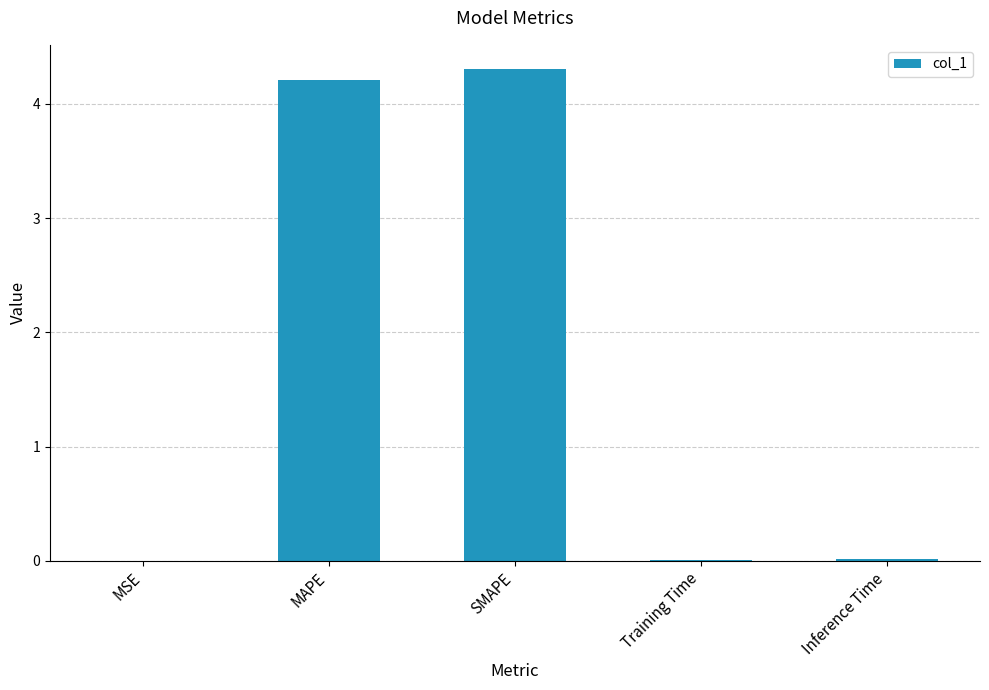

Read the value at MAPE.

4.2